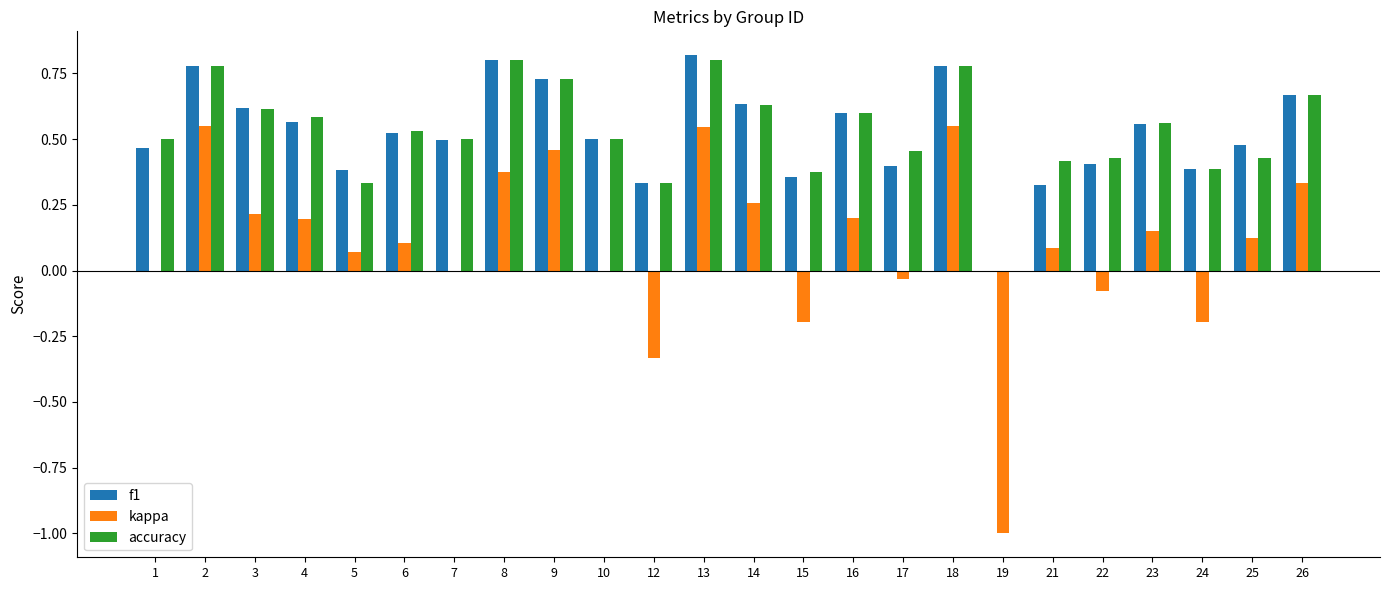

Is it true that accuracy equals 0.2 at 14?

False